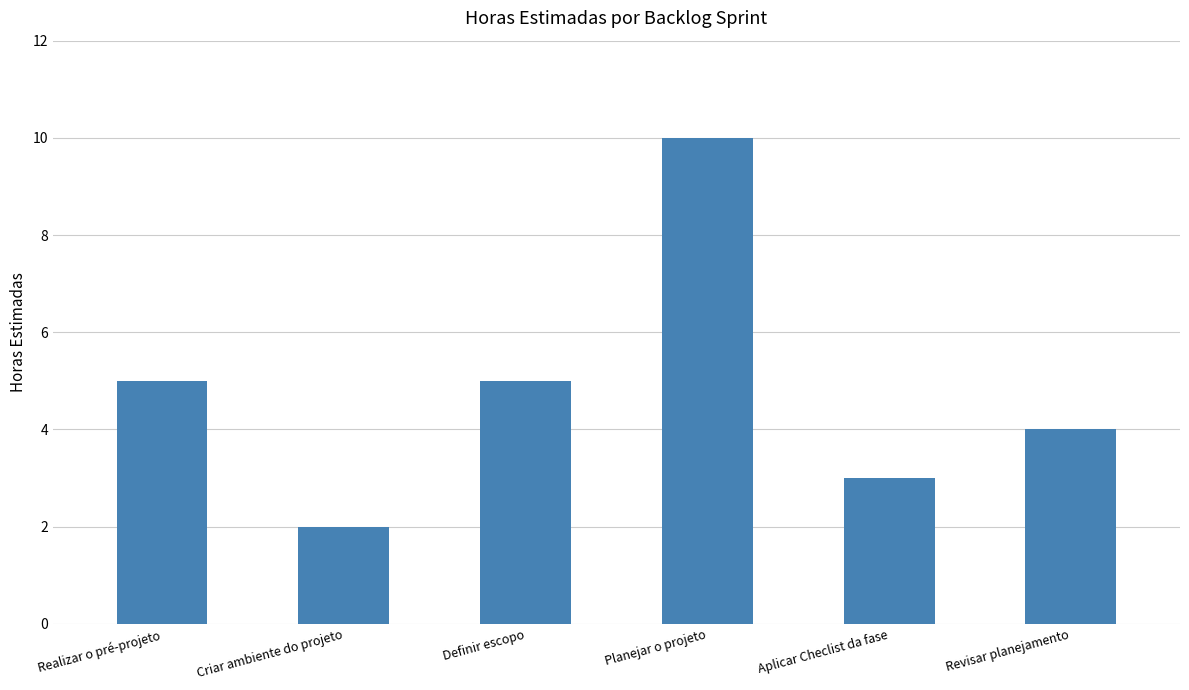

What is the label of the 6th bar from the right?

Realizar o pré-projeto